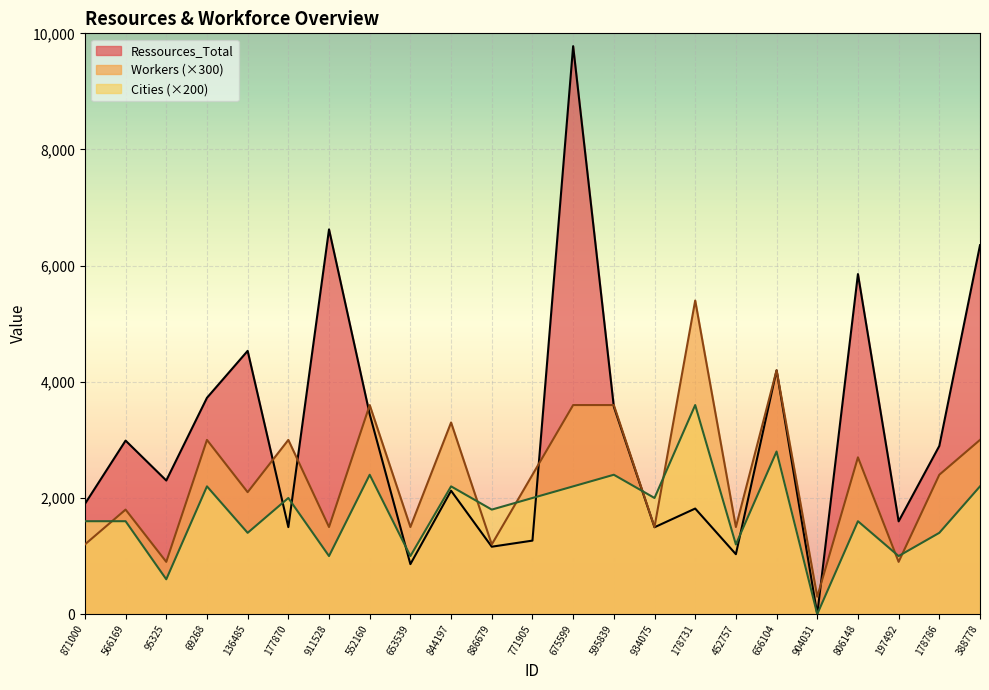

What is the label of the 4th point from the right?

806148